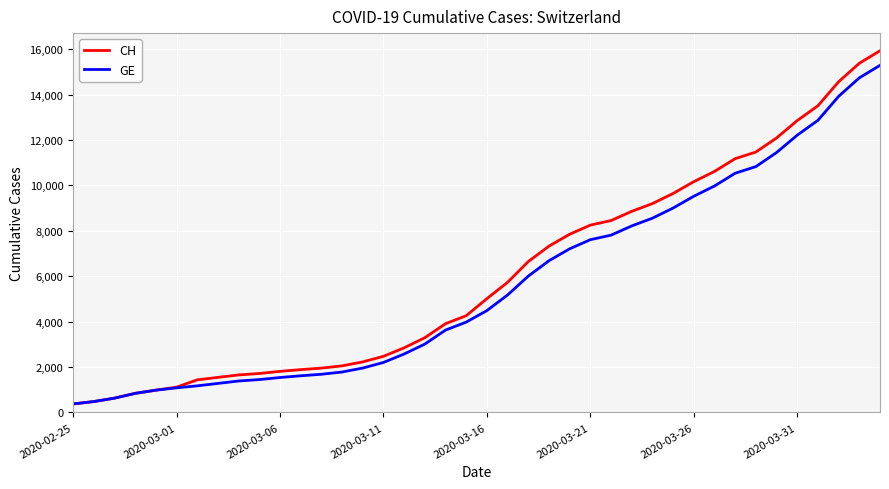

Is this an area chart (filled region under the line)?

No